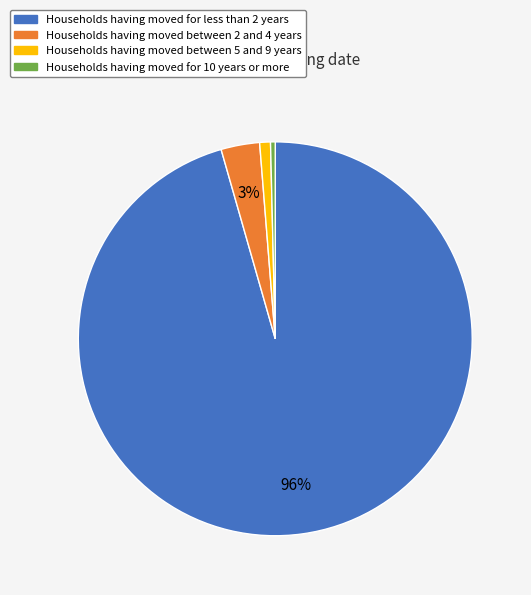

How many slices are in this pie chart?

4